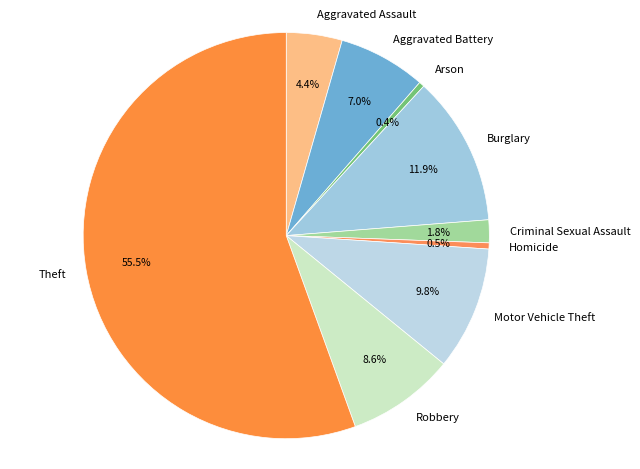

How many segments does this pie chart have?

9